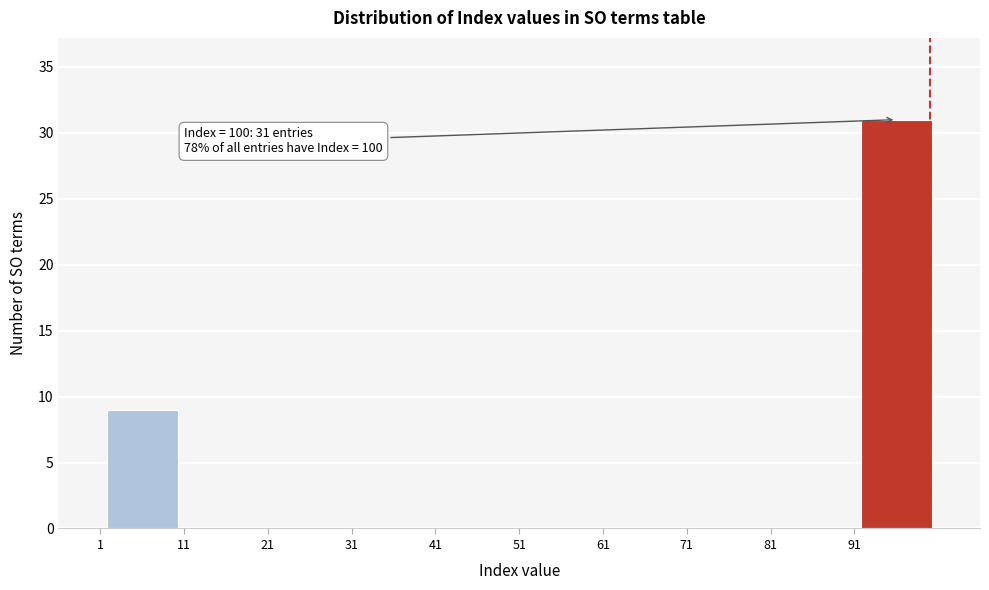

Which range on the x-axis has the tallest bar?

91 to 101